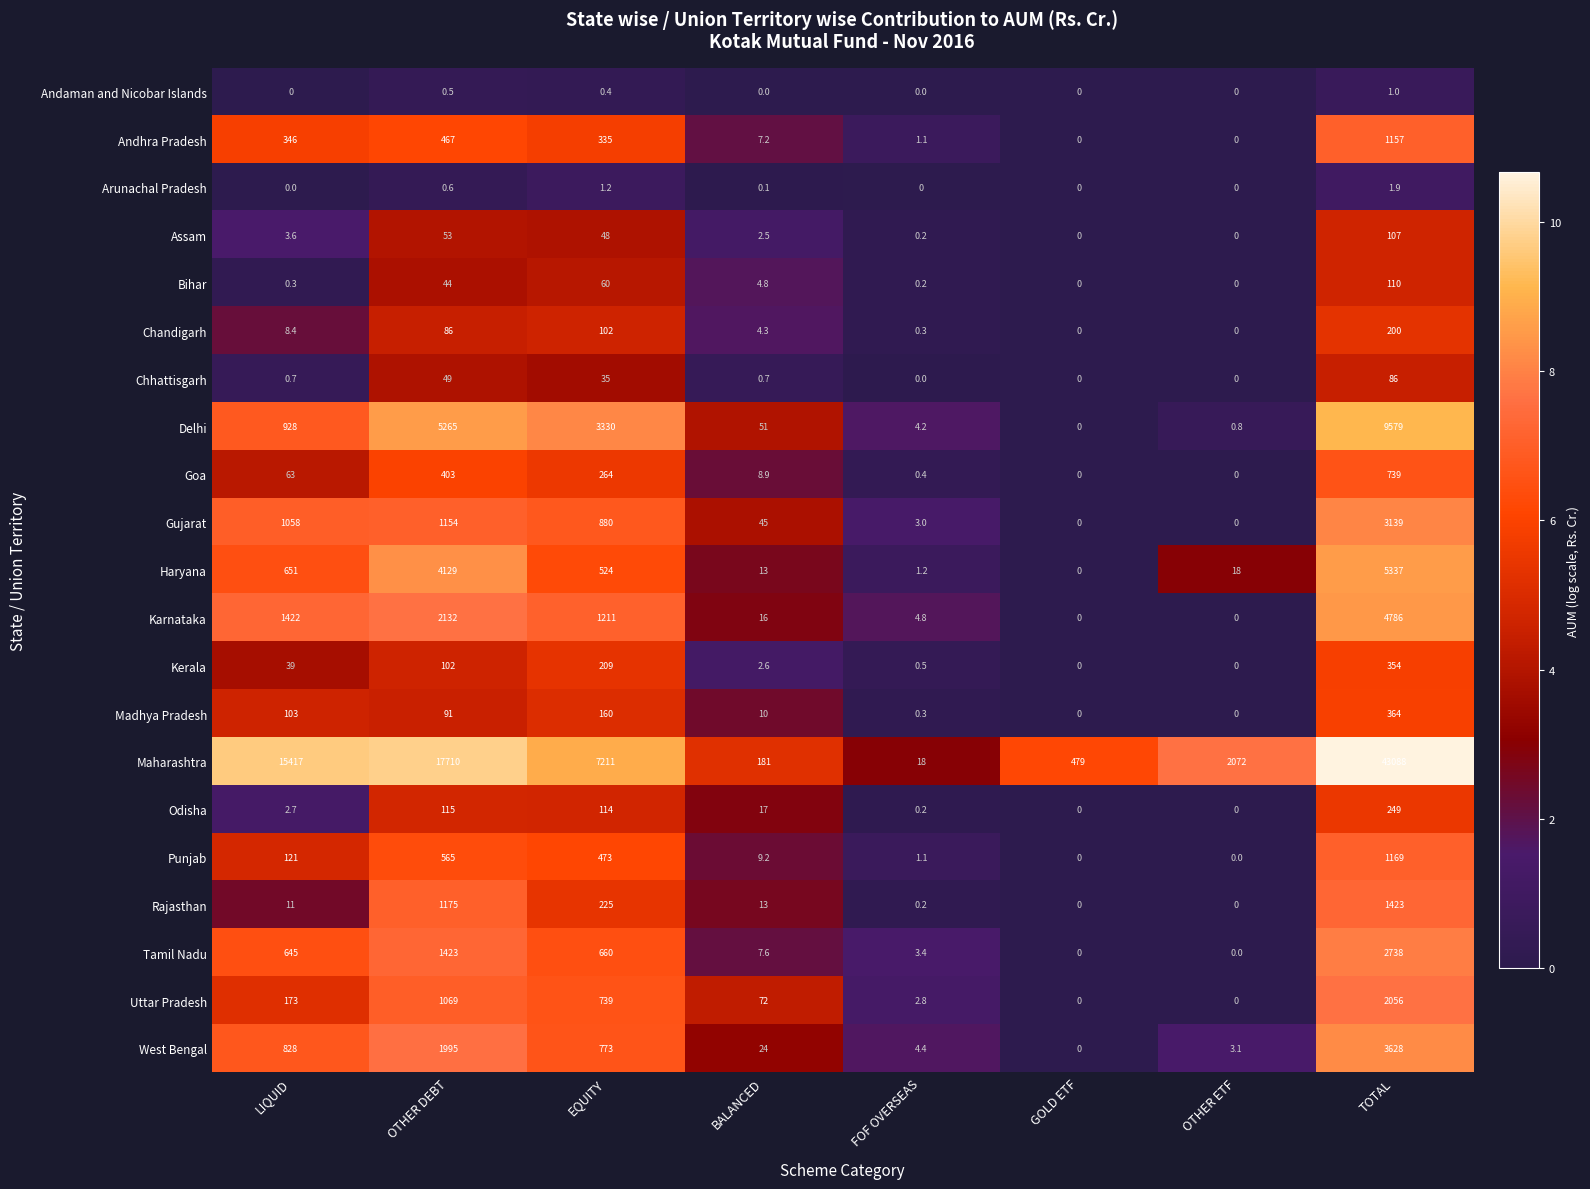

At which category is the sum across all series the highest?

TOTAL